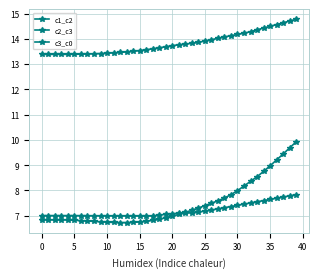

Which category has the highest value across all series?

39